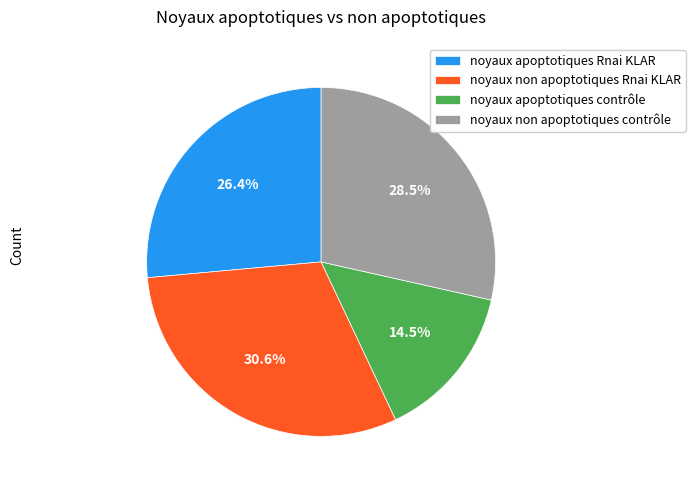

How many segments does this pie chart have?

4